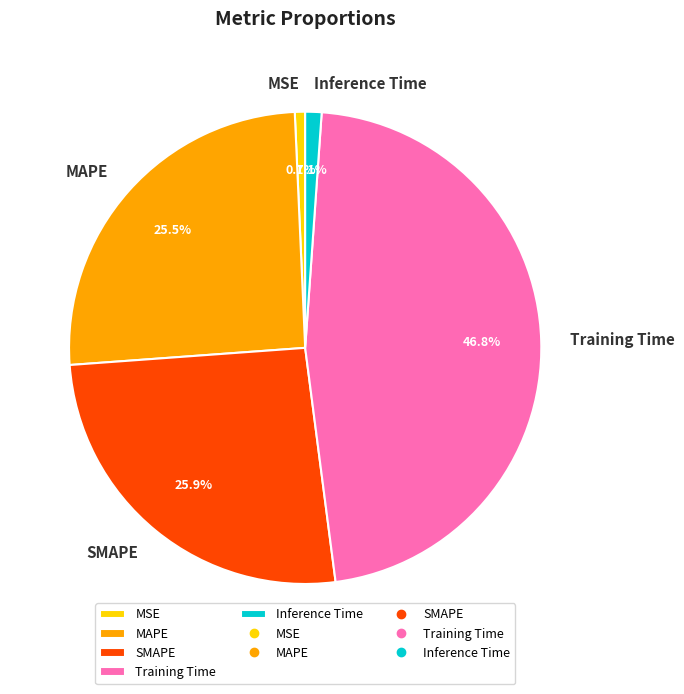

To the nearest percent, what percentage of the pie is Inference Time?

1%